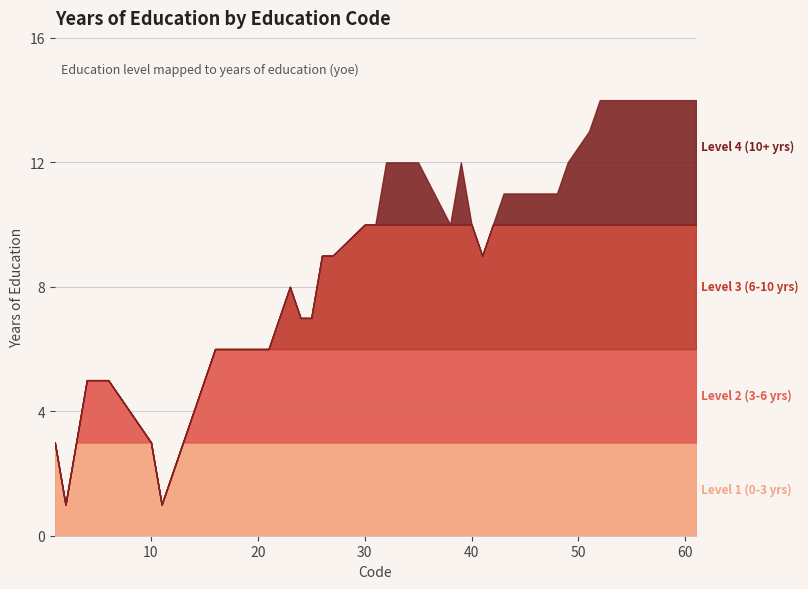

What is the change in value from 6 to 30?

+5